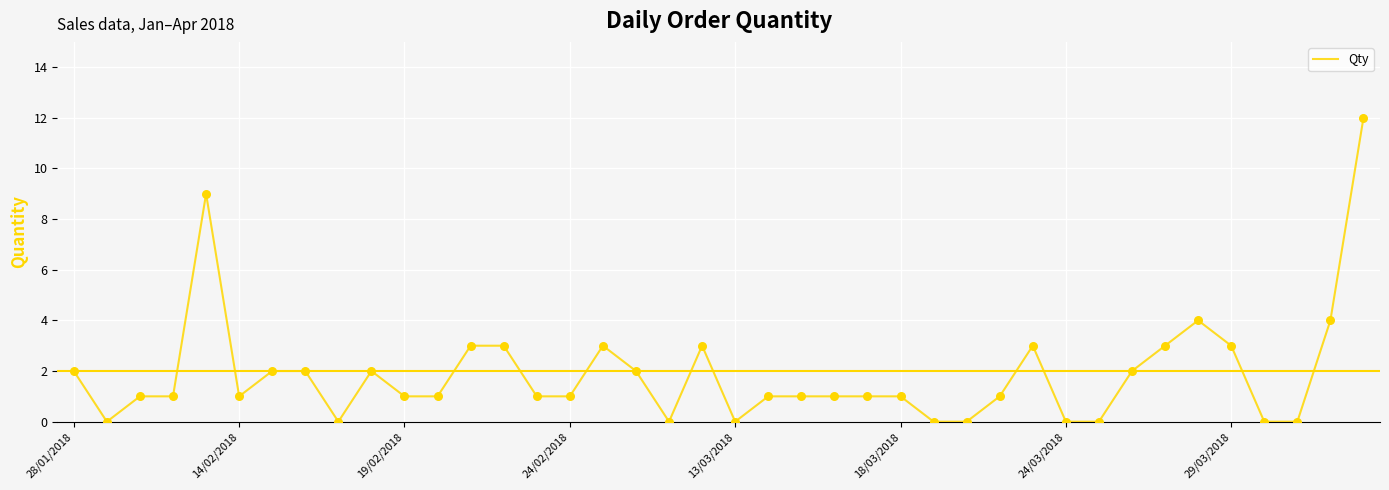

What is the difference between the maximum and minimum values?

12